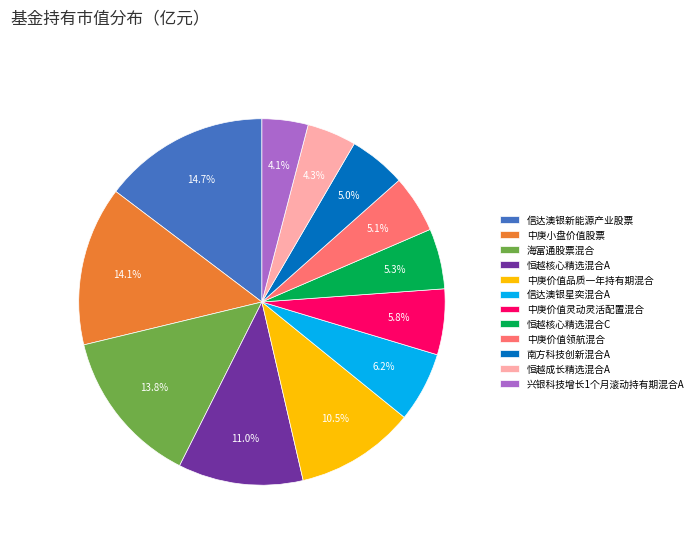

What is the total percentage of 中庚价值灵动灵活配置混合 and 兴银科技增长1个月滚动持有期混合A?

9.9%